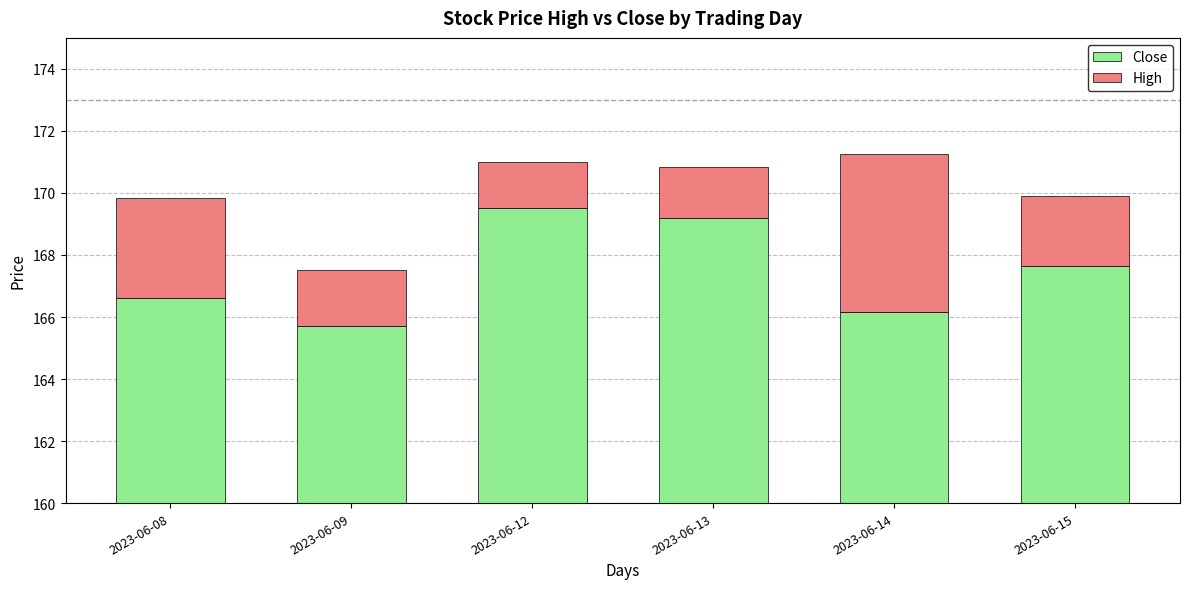

How many series are shown in this chart?

2